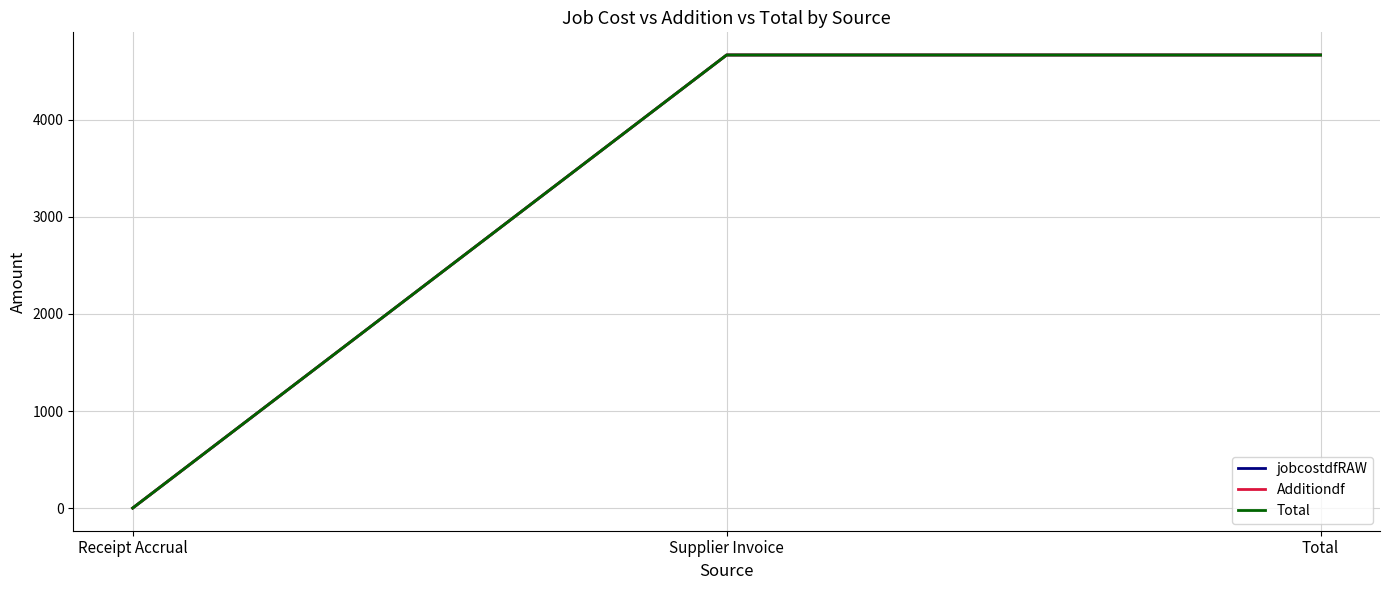

Between Supplier Invoice and Total, which series saw the biggest shift?

jobcostdfRAW